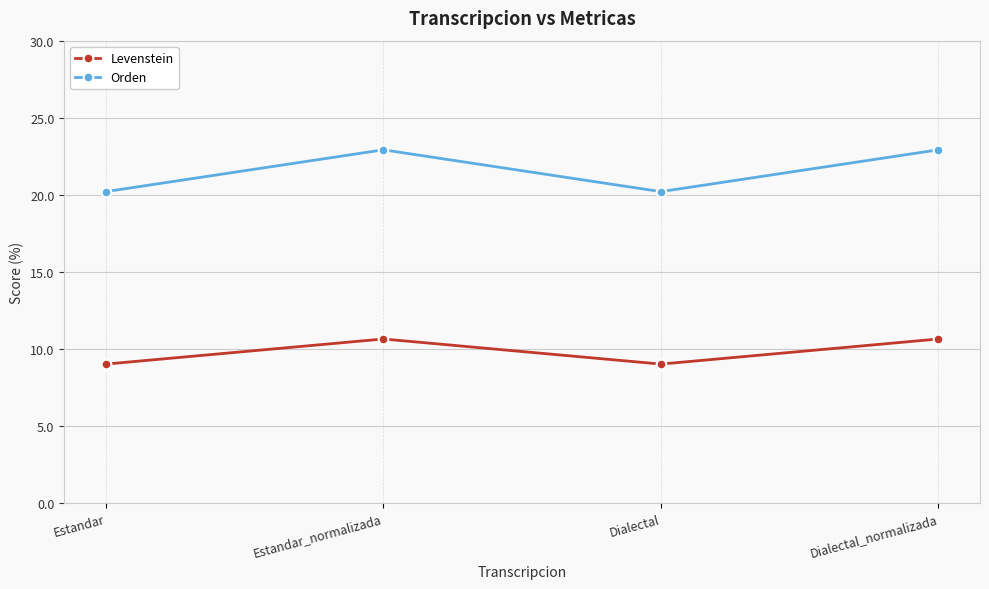

What is the average value of the Orden series?

21.6